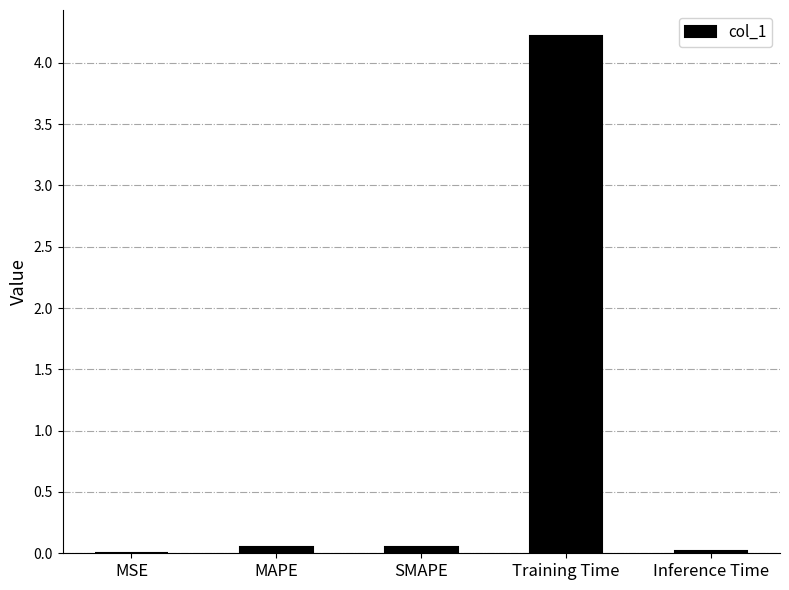

True or false: the data shows 4.2 at Training Time.

True